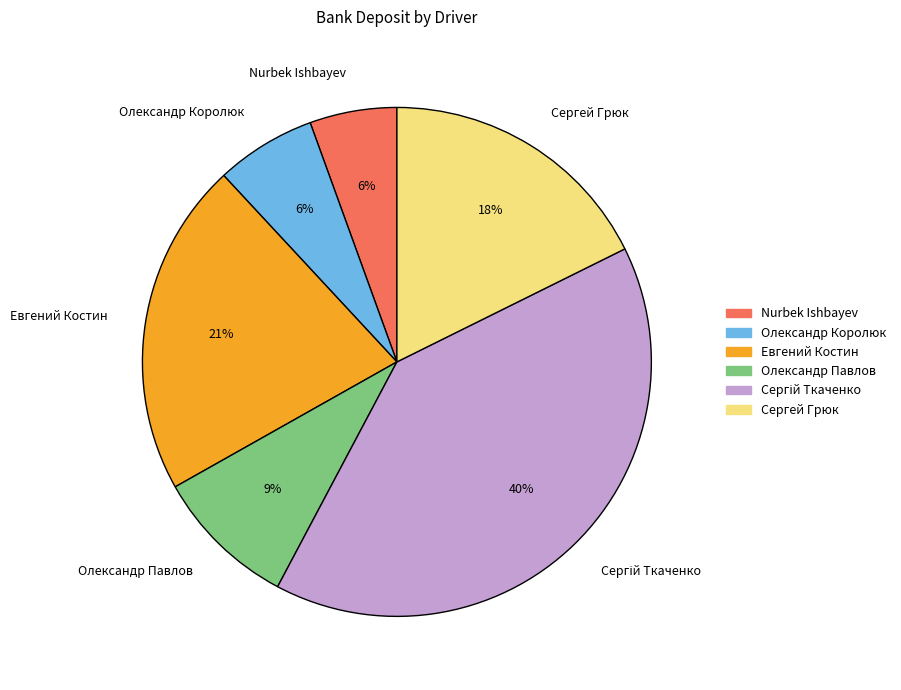

Approximately how many times larger is the value at Nurbek Ishbayev compared to Сергей Грюк?

0.3